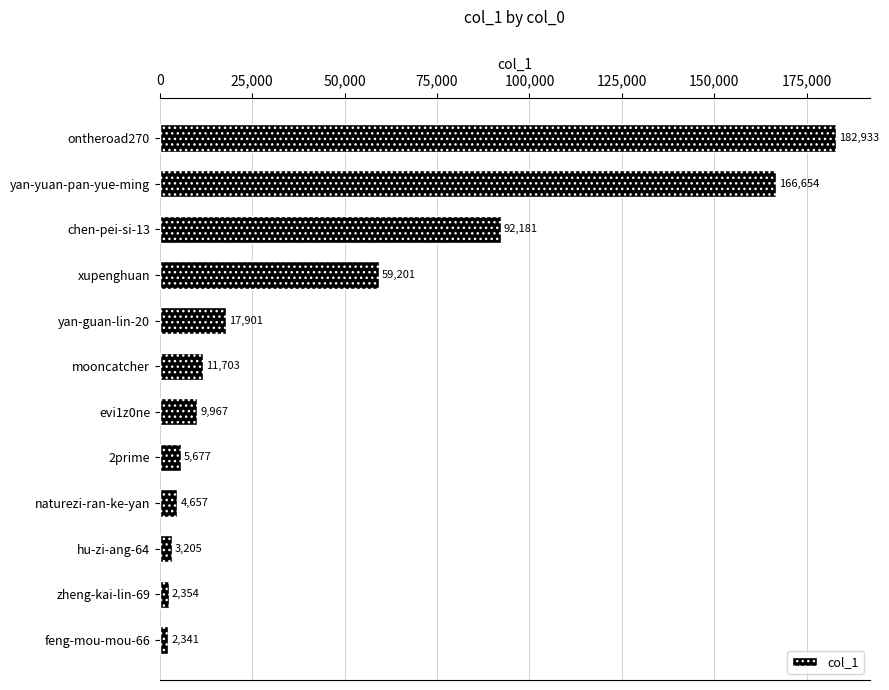

Count the number of categories in the chart.

12